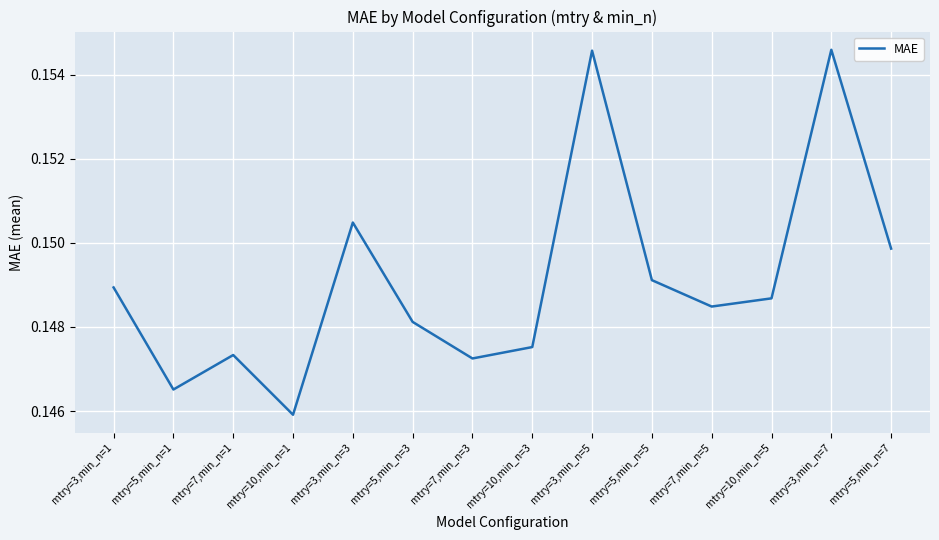

Where is the data nearest to the value 0?

mtry=10,min_n=1